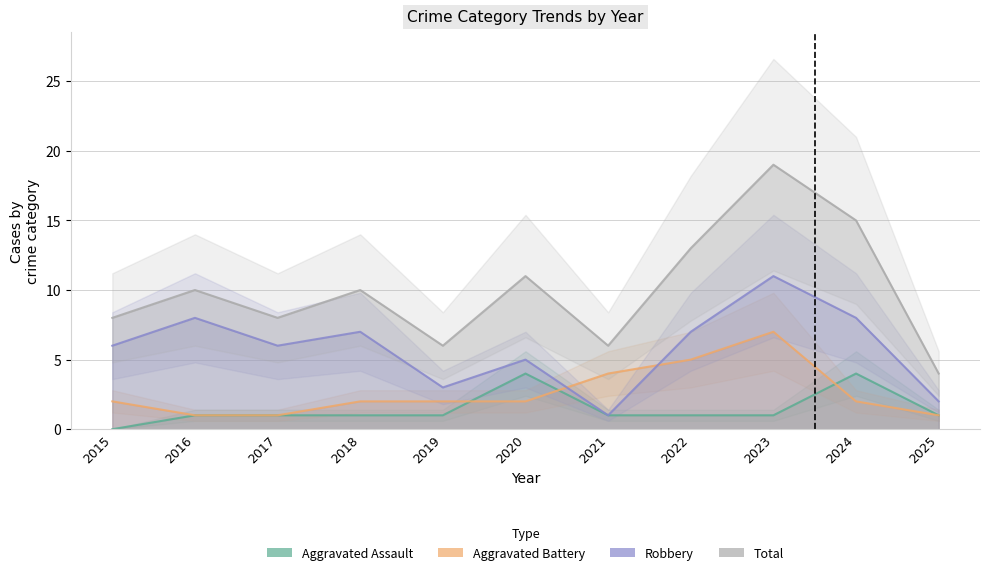

What is the approximate value of Aggravated Assault at 2024?

4